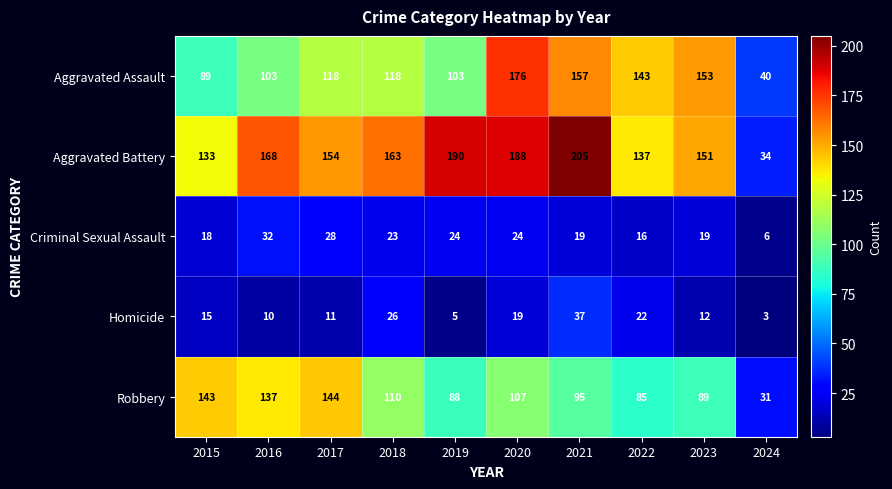

At which label does Robbery first exceed 107?

2015